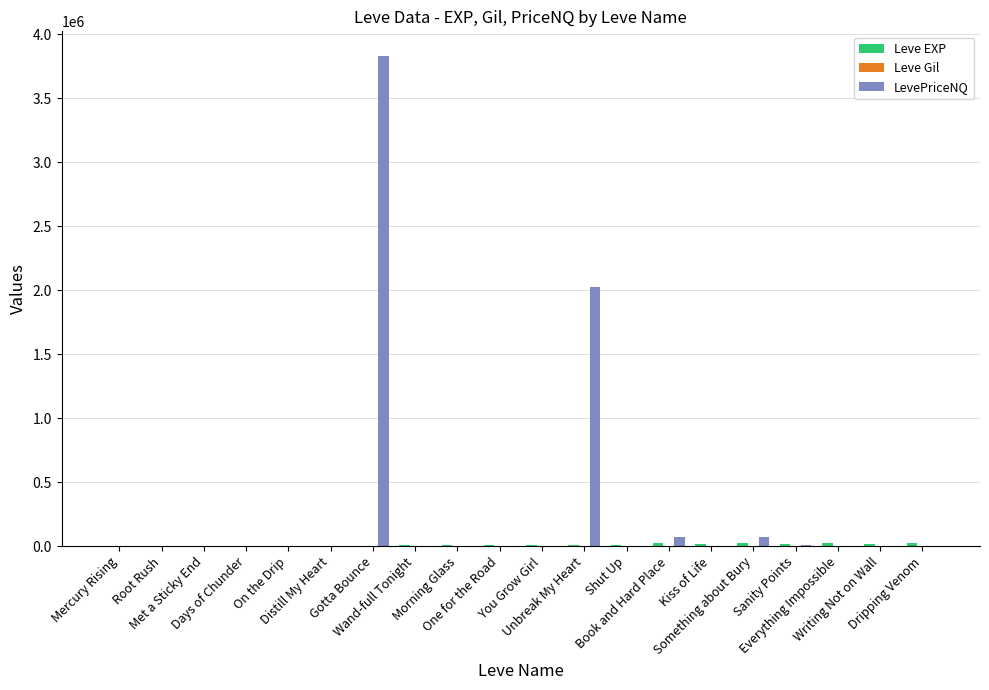

Are the bars grouped side by side (vs. stacked)?

Yes